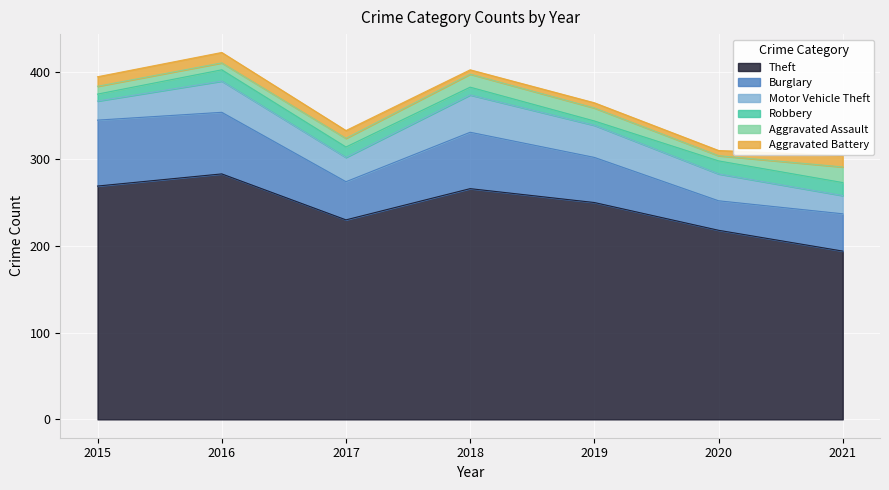

How many data points does each series have?

7